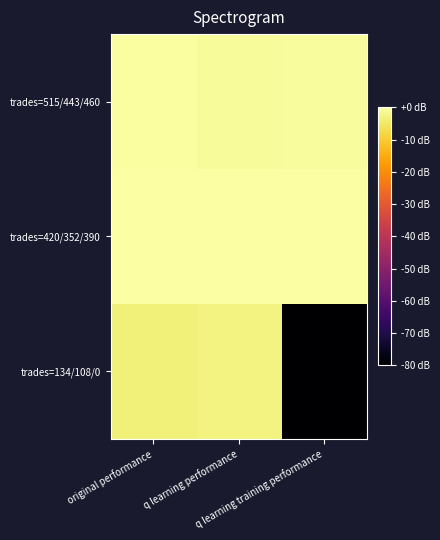

At which category is the sum across all series the highest?

q learning performance